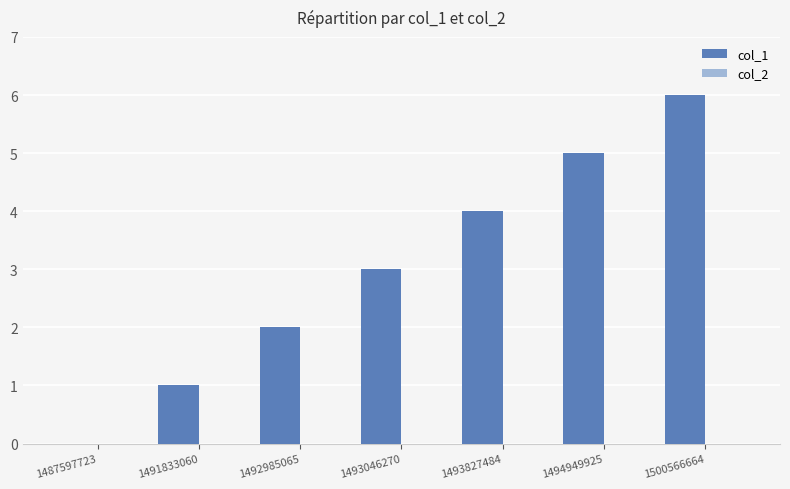

Is it true that the value at 1494949925 is 2?

False